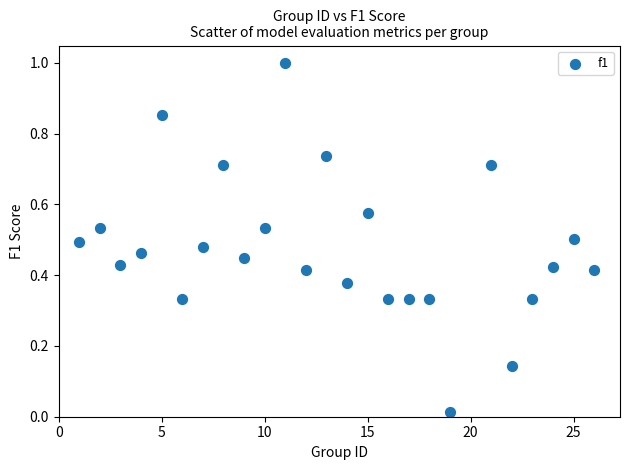

What is the range of X values (max minus min)?

25.0